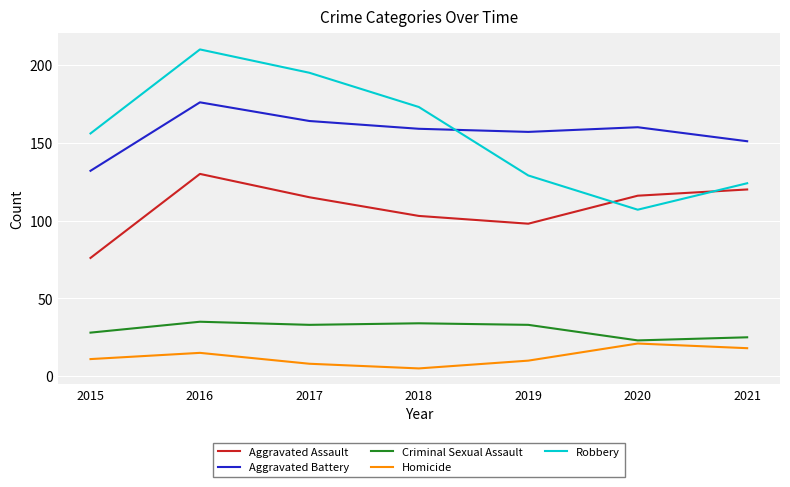

The value of Robbery at 2019 is 129. True or false?

True